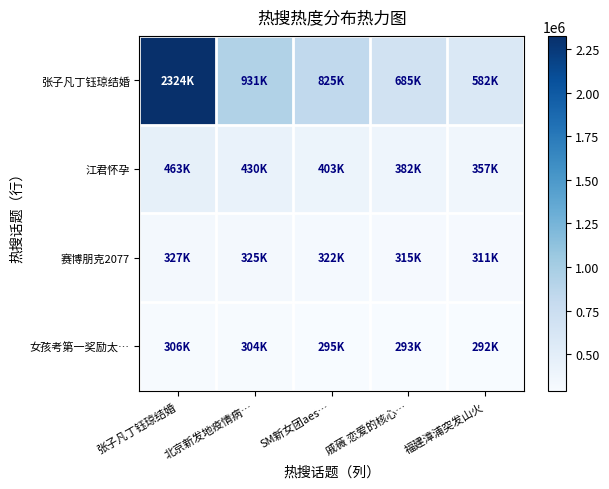

Which has a higher value, SM新女团aes… or 北京新发地疫情病…?

北京新发地疫情病…